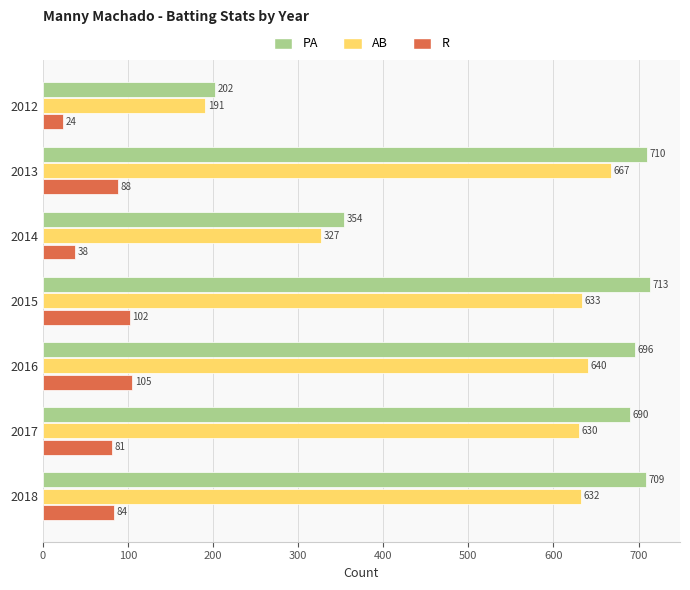

What is the minimum value for PA?

202